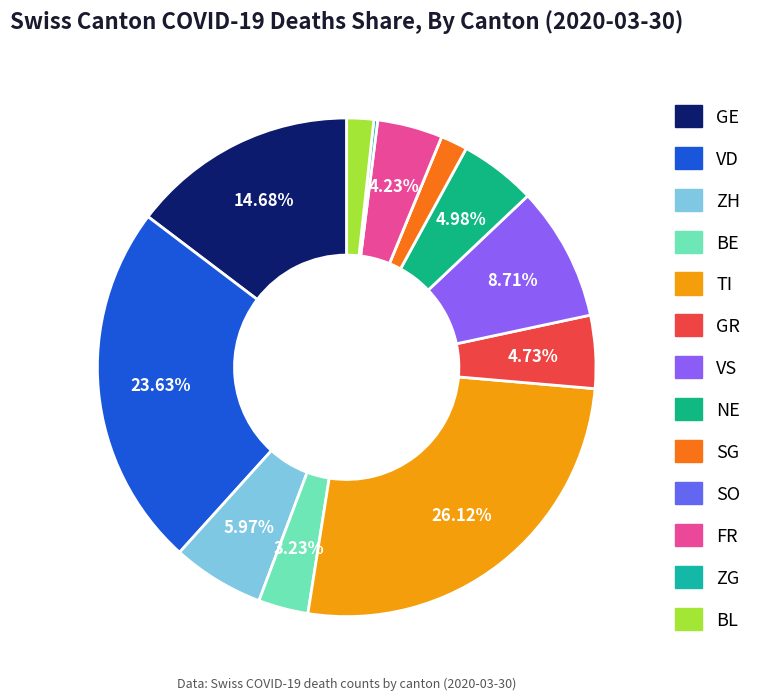

Which category has the smallest portion of the pie?

SO